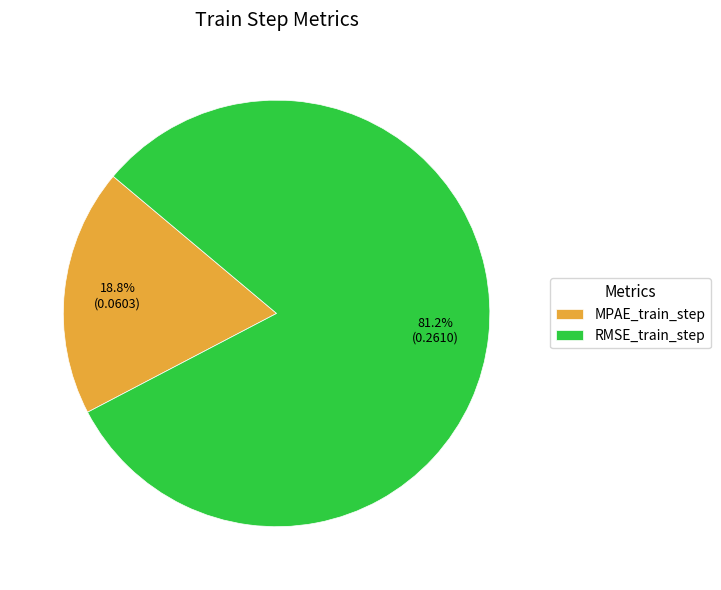

Which category has the biggest portion of the pie?

RMSE_train_step